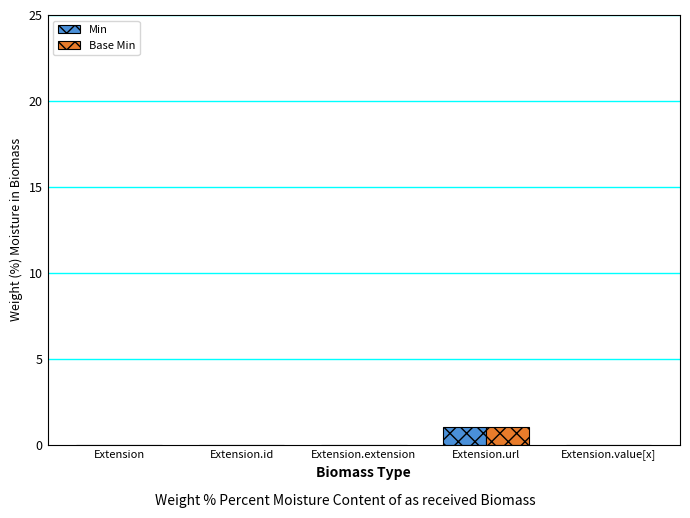

Reading left to right, extract all data points from this chart.

Min: 0	0	0	1	0
Base Min: 0	0	0	1	0